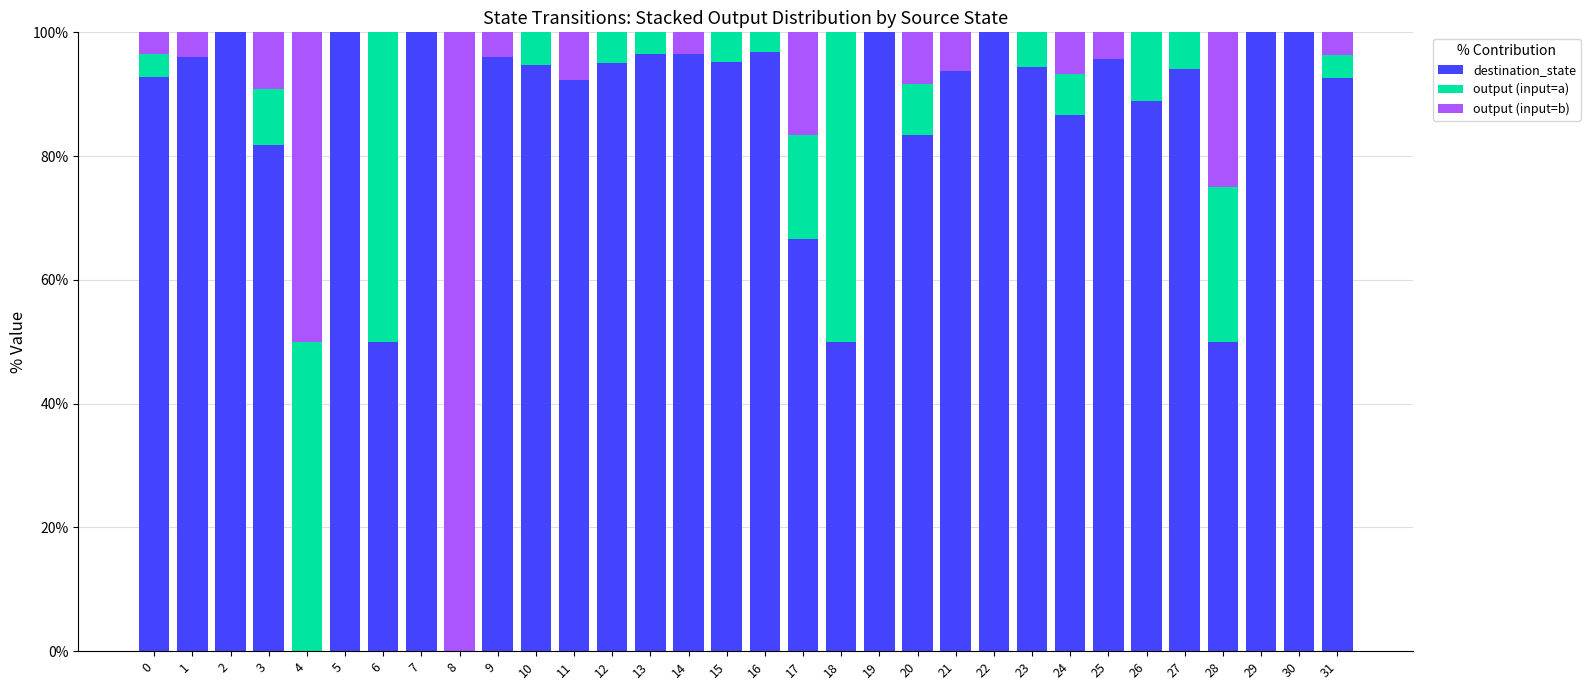

Is it true that destination_state equals 95.2 at 15?

True